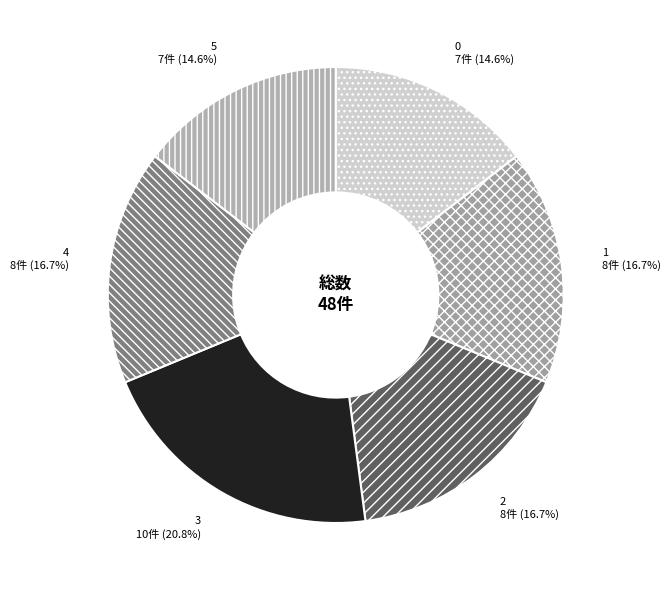

Is there a majority slice in this chart?

No